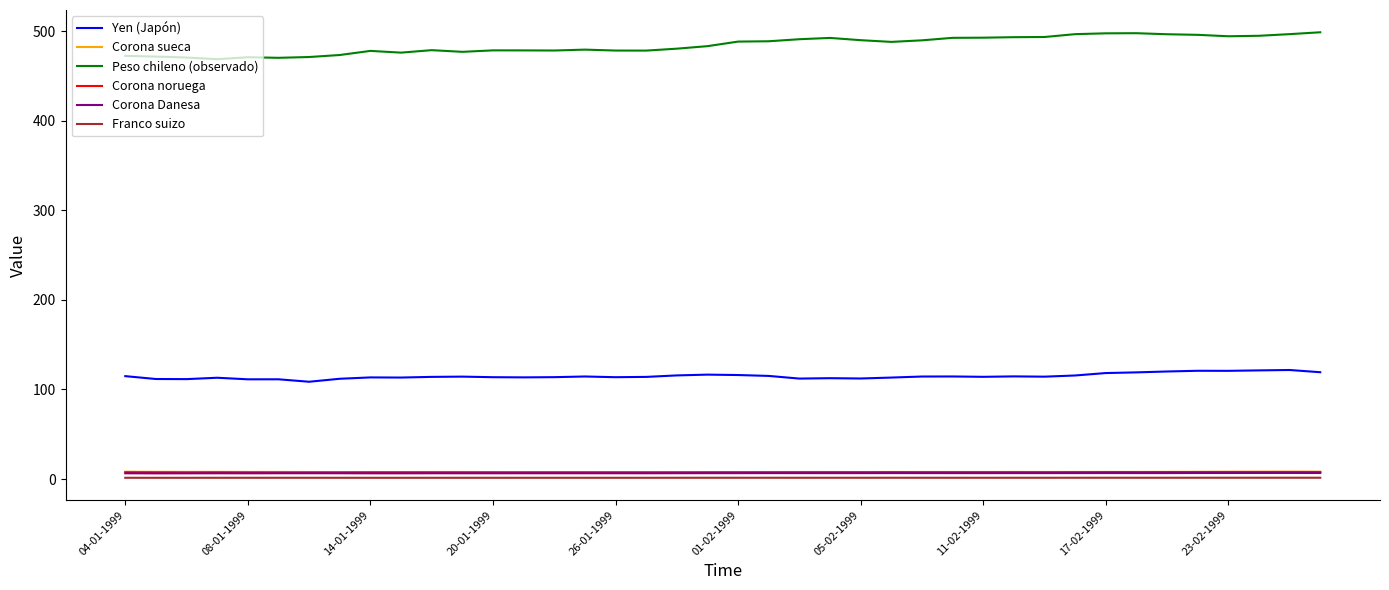

Which series has the largest total across all categories?

Peso chileno (observado)